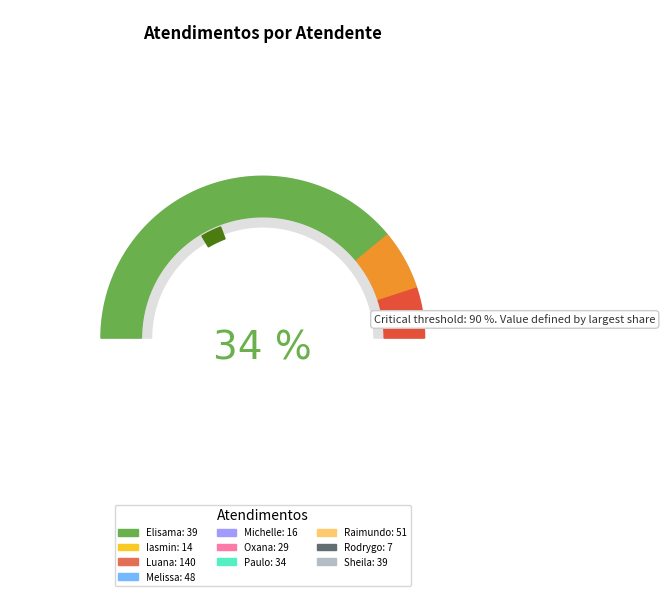

Which slice is the smallest?

Rodrygo Moura Mujol